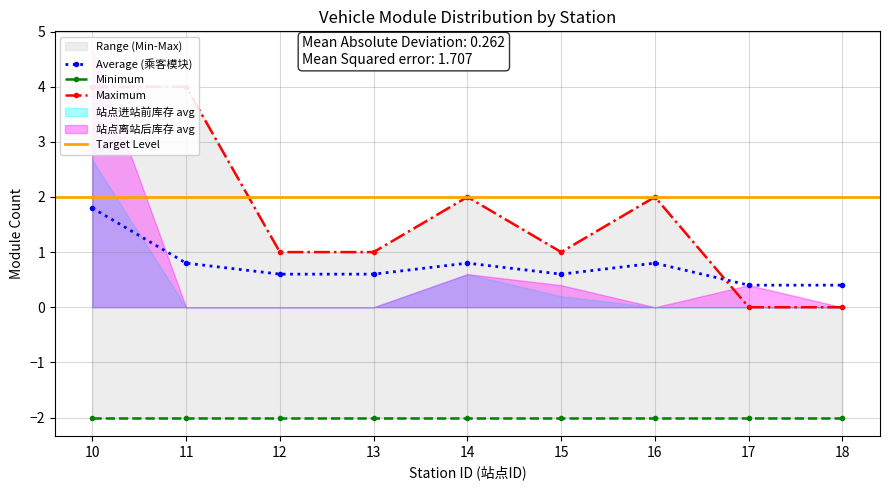

At which label does Maximum (乘客模块) first exceed 1?

10